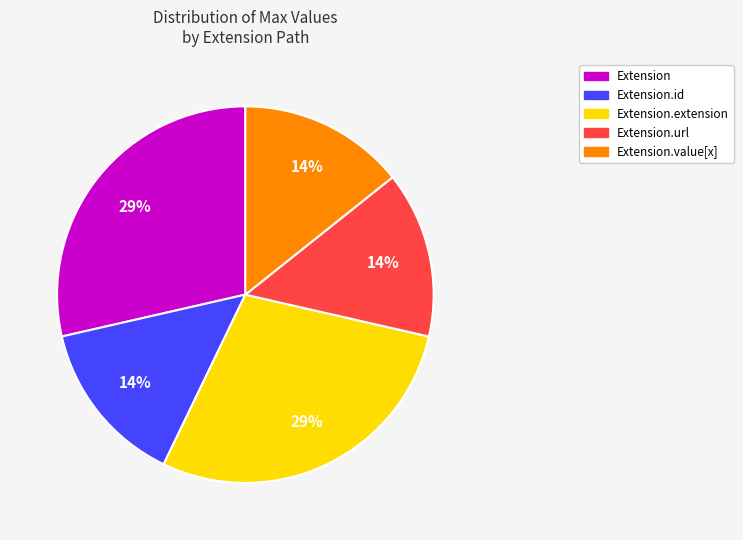

What percentage is the Extension.value[x] slice, to the nearest percent?

14%